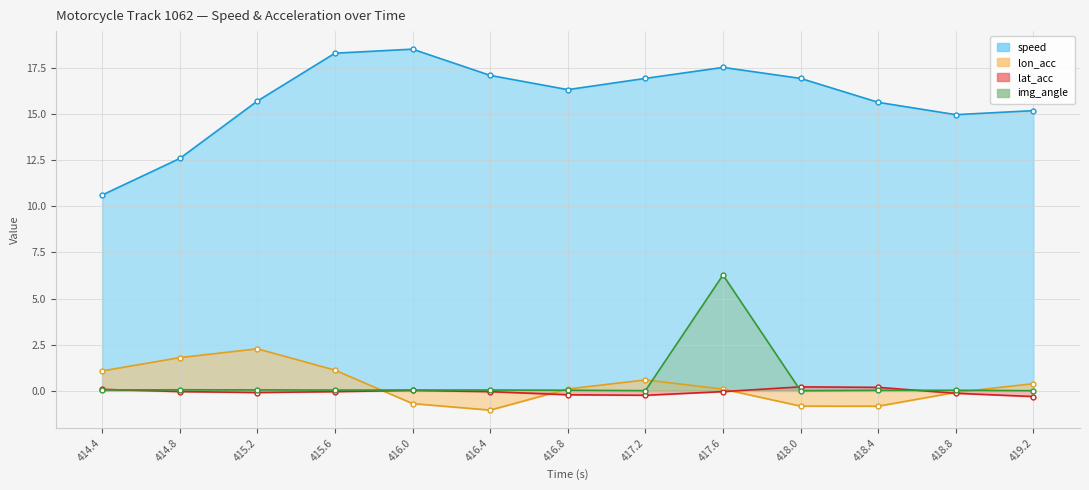

What is the approximate value of lat_acc at 414.4?

0.1